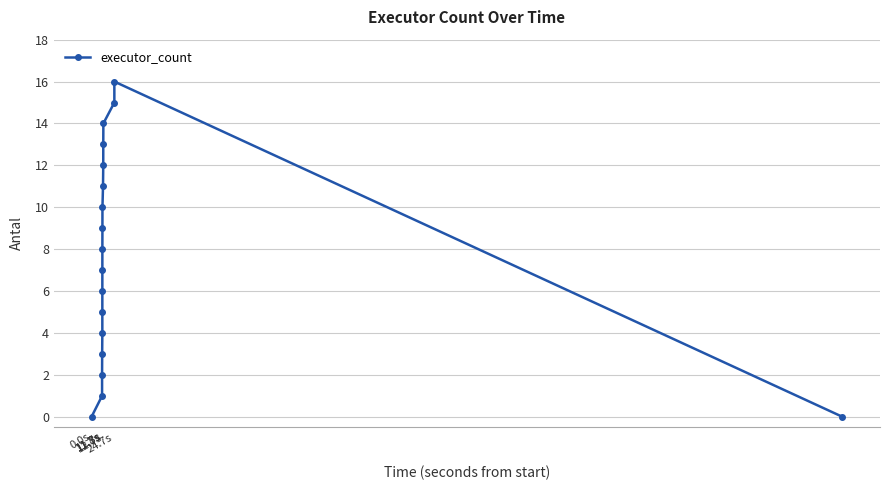

Count the number of categories in the chart.

18